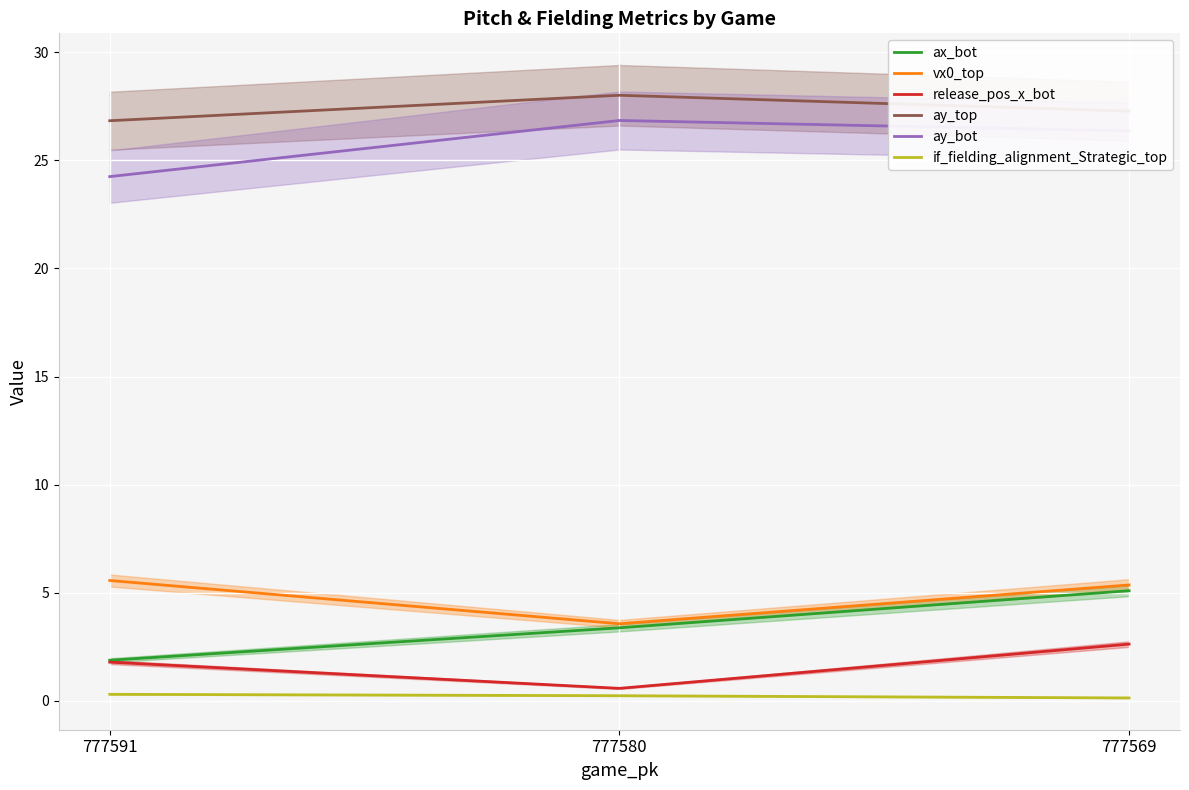

Read the vx0_top value at 777569.

5.3